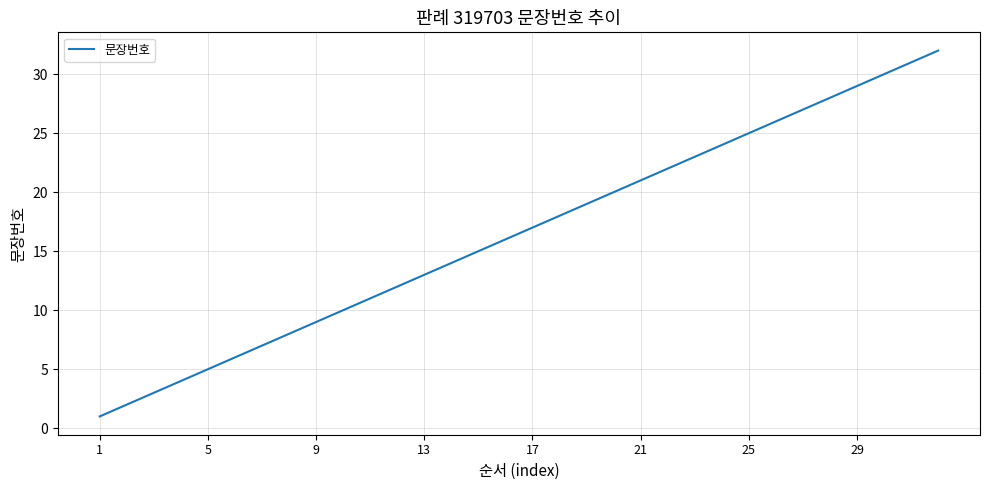

What is the minimum value shown in the chart?

1